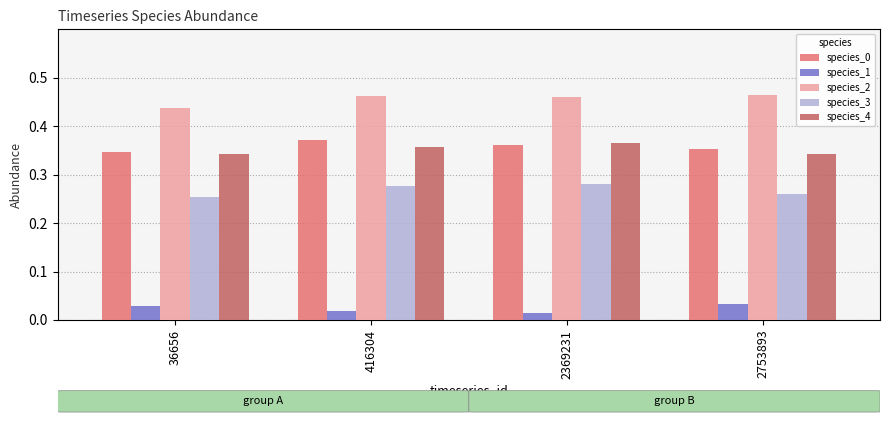

What is the sum of the species_0 values at 2753893 and 36656?

0.7